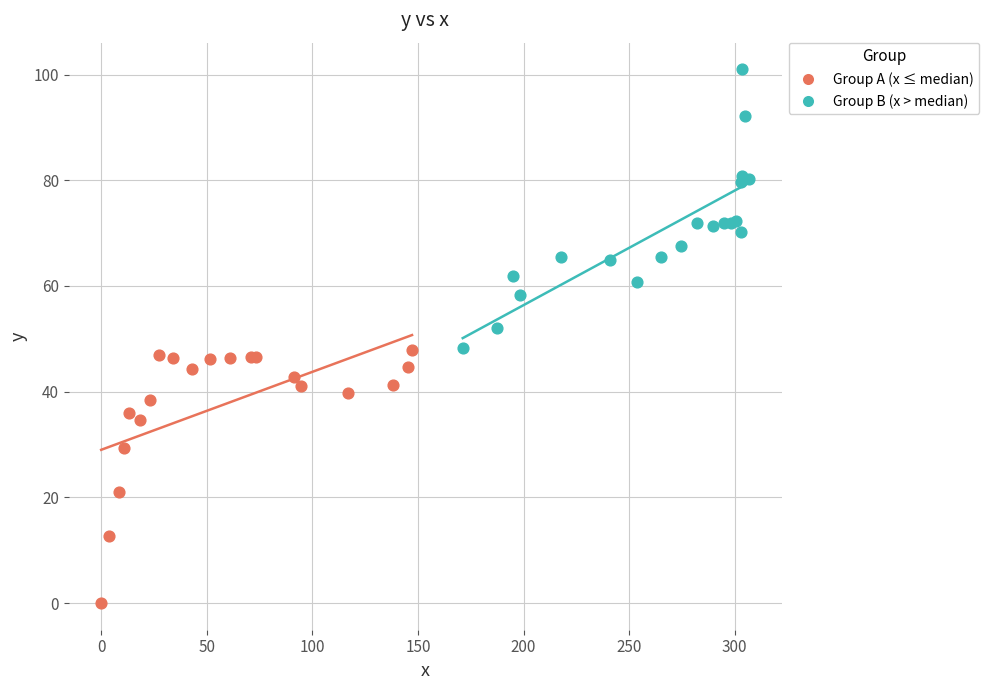

Which series reaches the minimum Y coordinate?

Group A (x ≤ median)